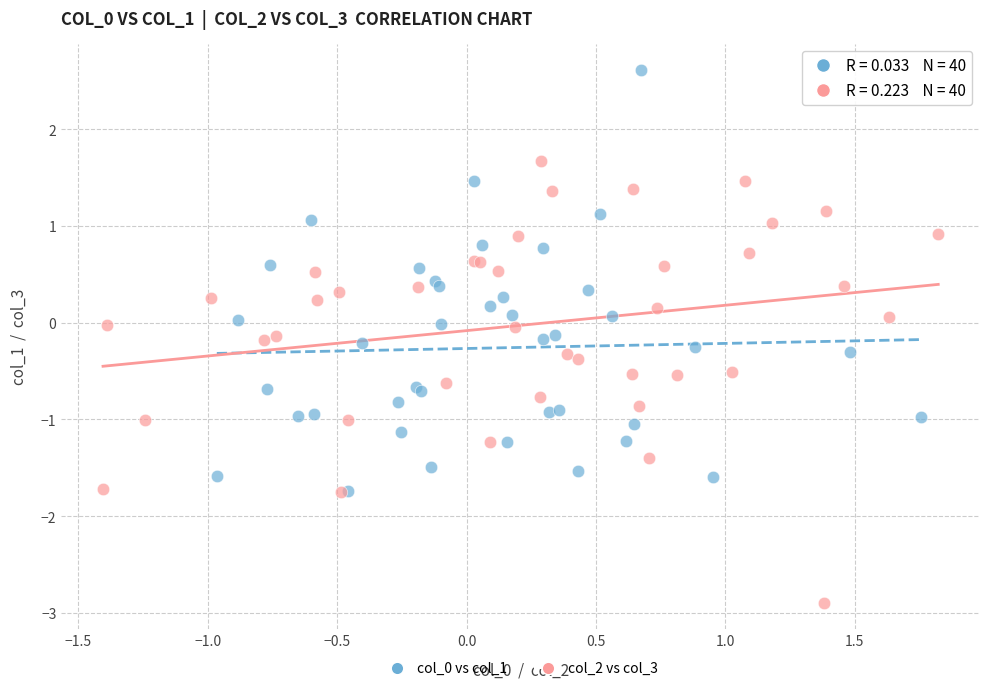

Which series has the widest spread of Y values?

col_2 vs col_3